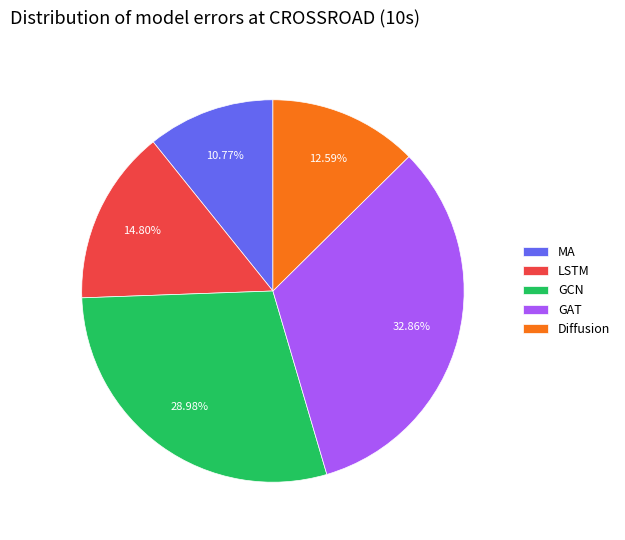

Rank the categories by value from lowest to highest.

MA, Diffusion, LSTM, GCN, GAT